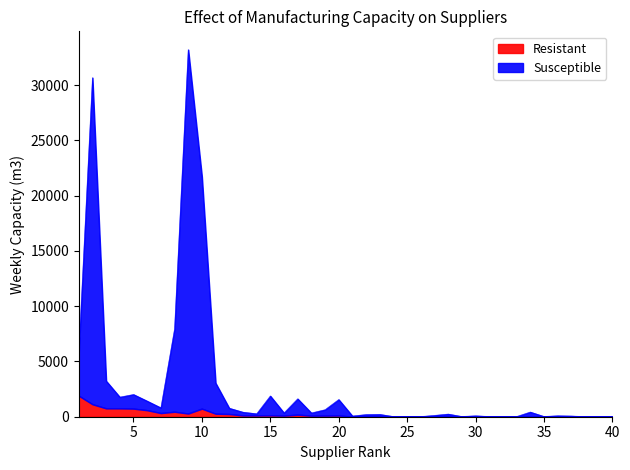

In Resistant, how many points are higher than both neighbors (excluding endpoints)?

11